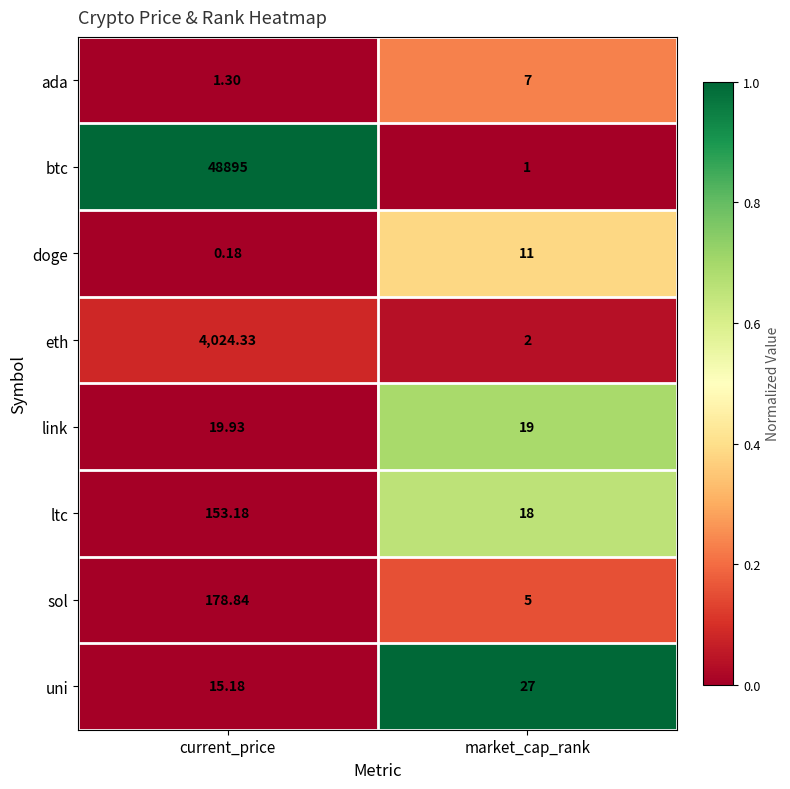

Which series has the largest total across all categories?

btc